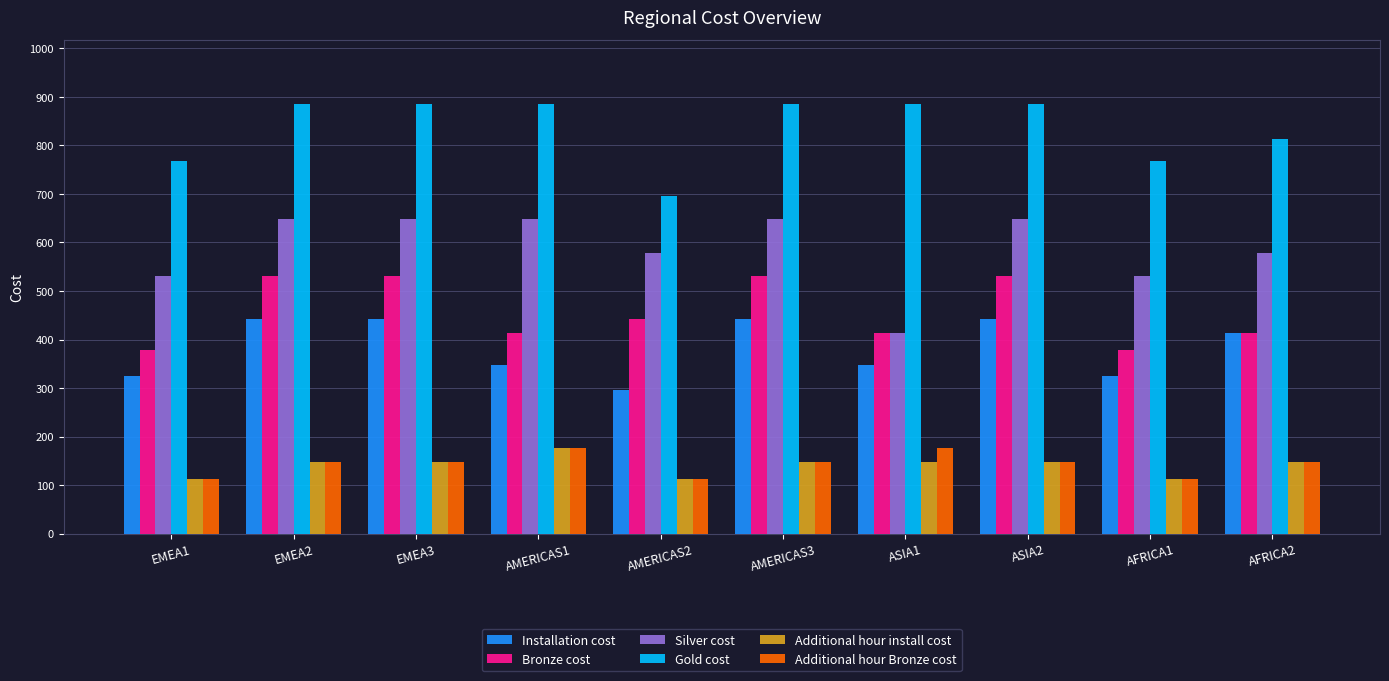

What is the label of the 4th bar from the left?

AMERICAS1